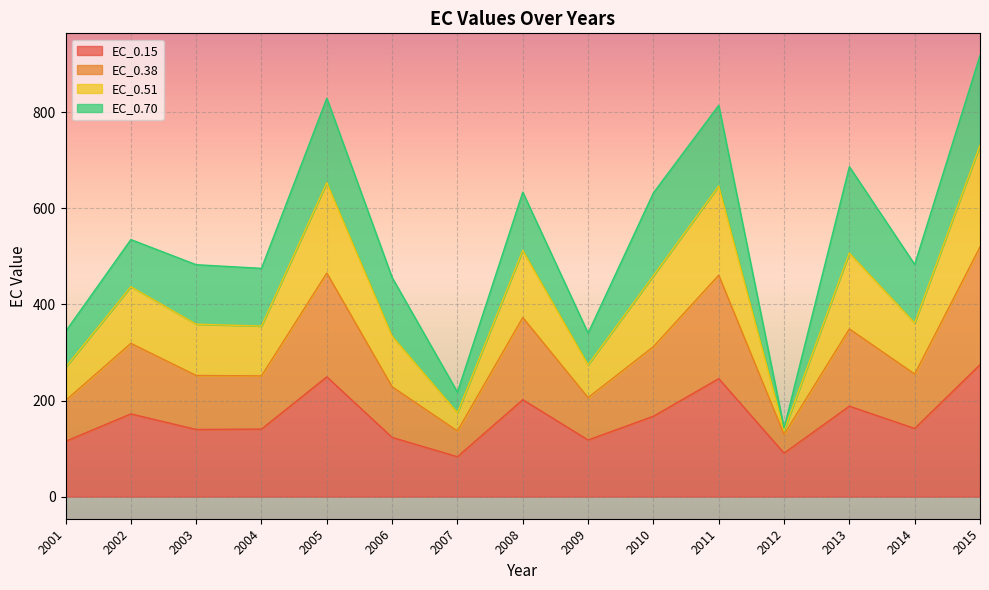

True or false: EC_0.51 and EC_0.15 intersect in this chart.

False